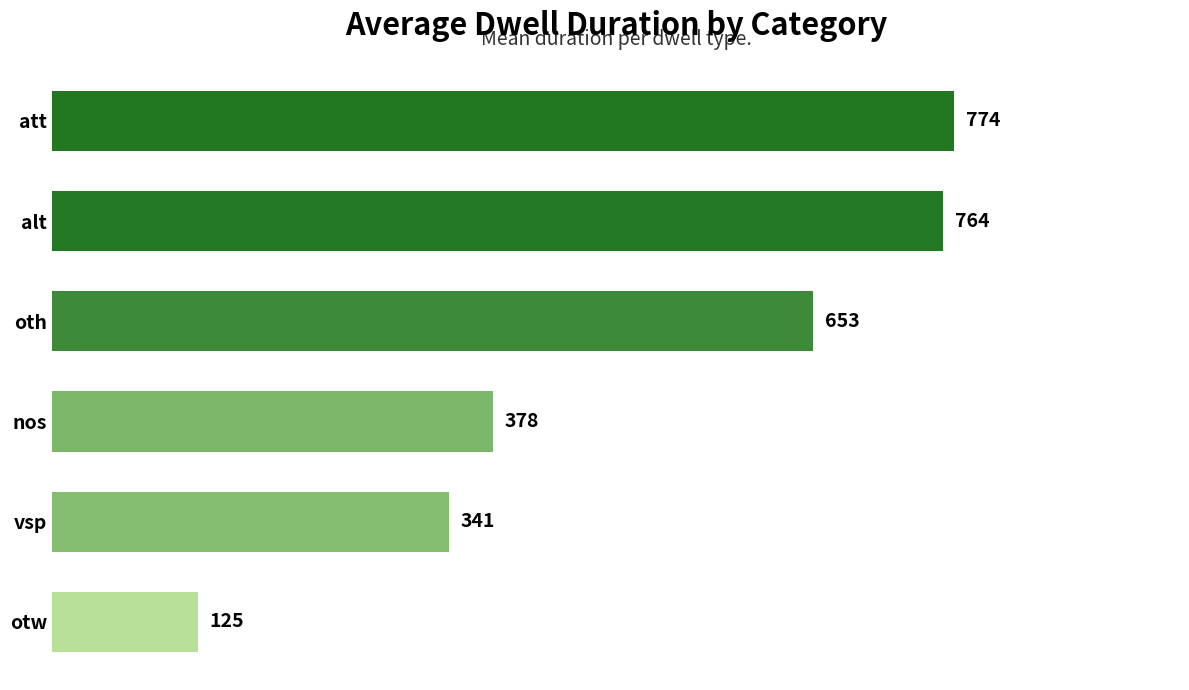

Does the chart contain any negative values?

No